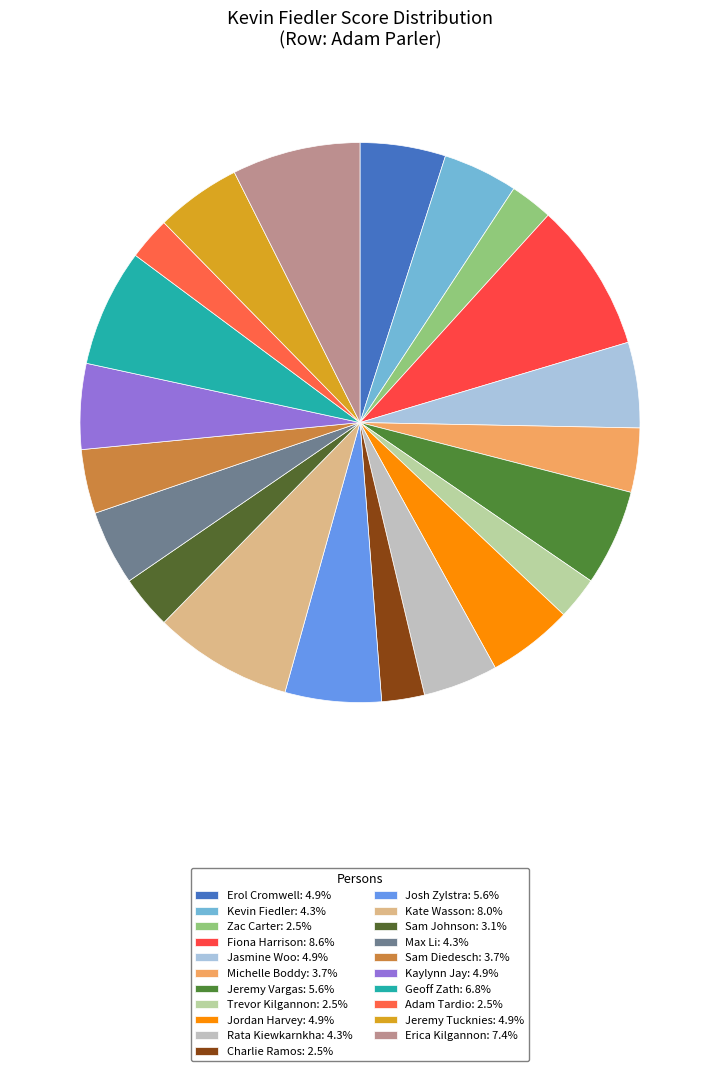

How many segments does this pie chart have?

21